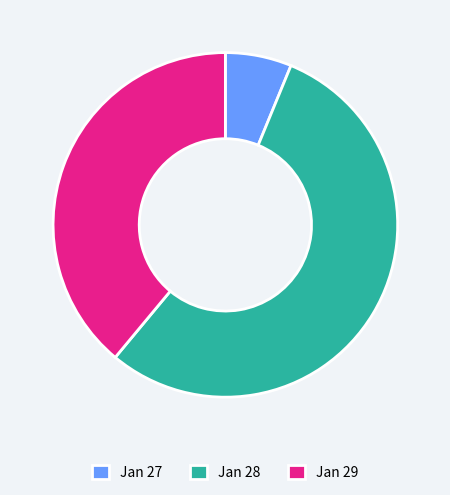

Do Jan 28 and Jan 27 together represent more than half of the pie?

Yes